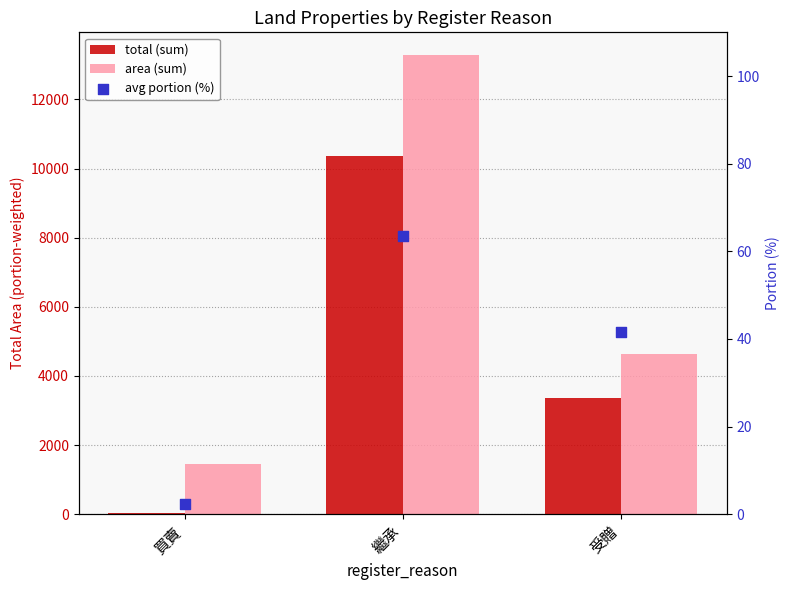

Which series has the largest Y range (max minus min)?

area (sum)